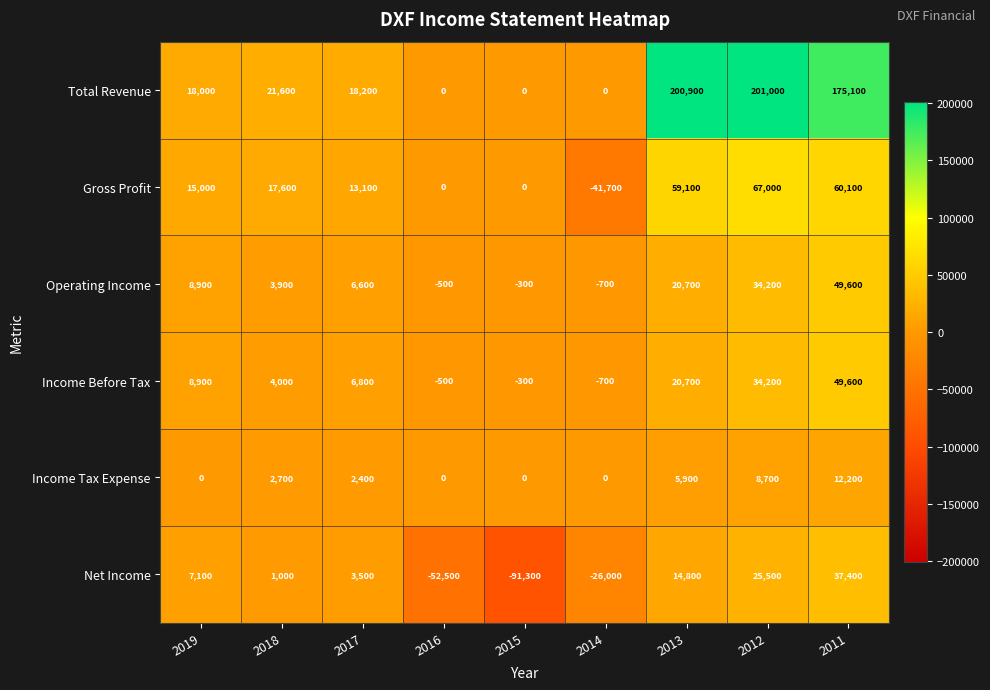

What is the smallest value displayed?

-91300